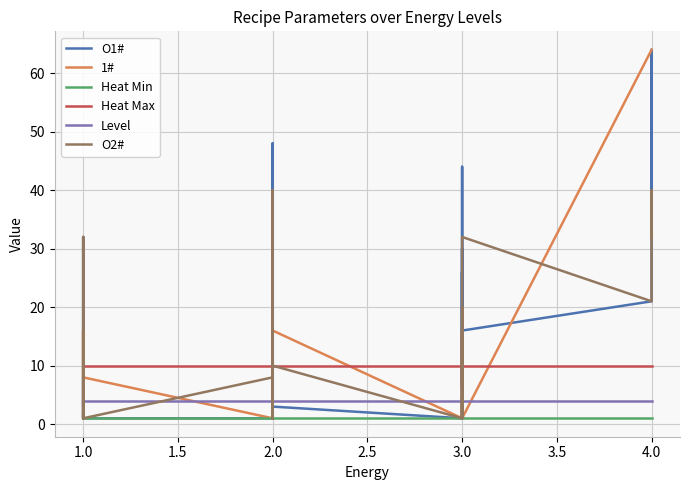

What is the value of the 1# point at the 24th from the left?

1